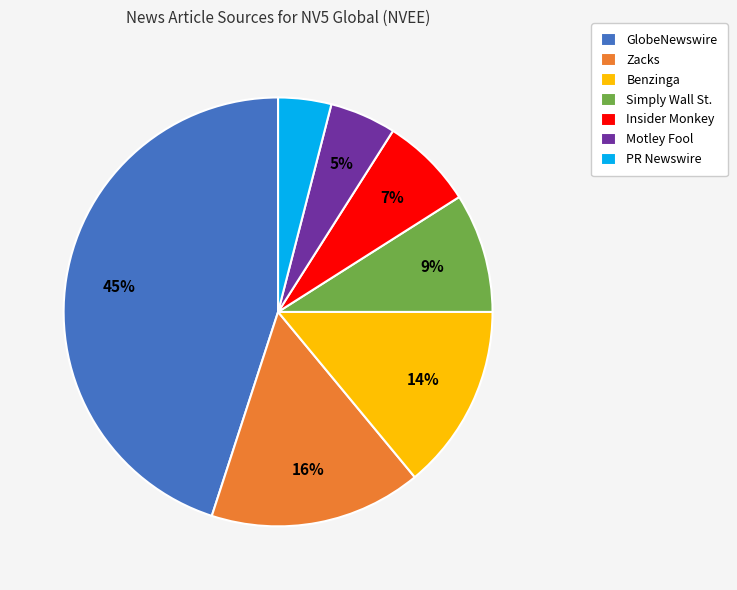

What percentage is the GlobeNewswire slice, to the nearest percent?

45%